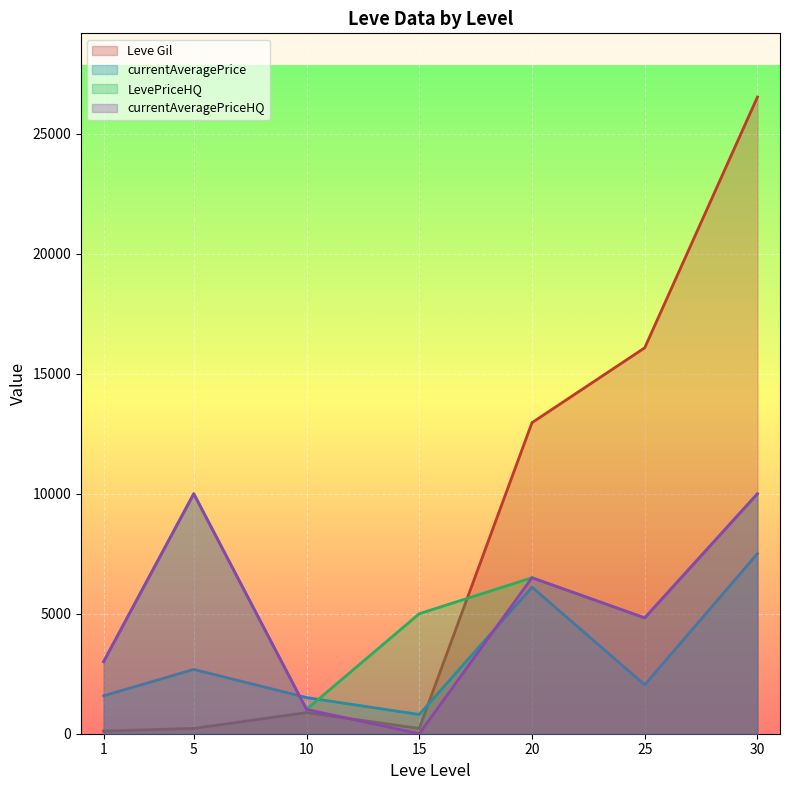

The value of Leve Gil at 20 is 5499.5. True or false?

False